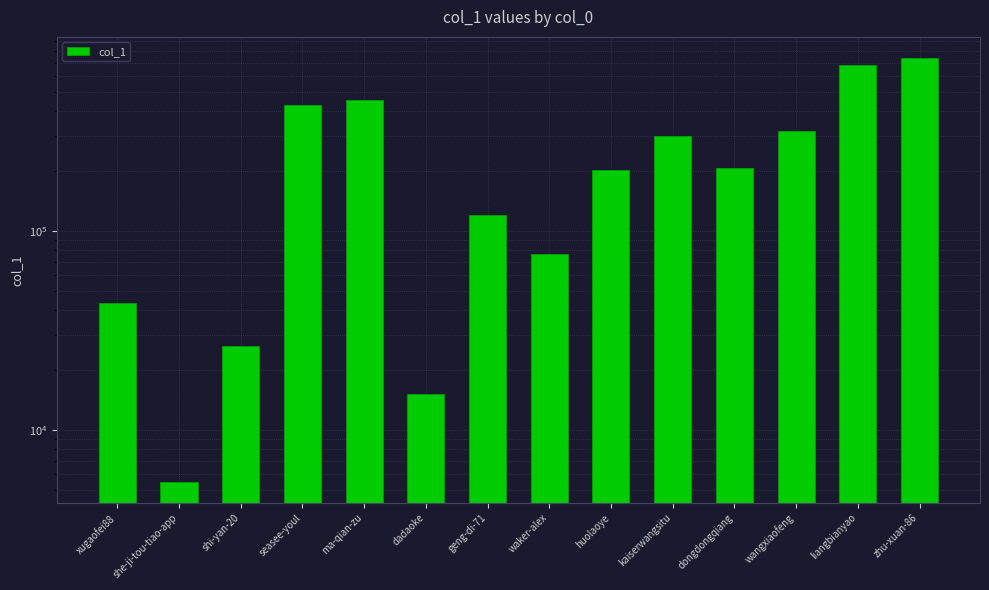

Reading left to right, extract all data points from this chart.

43367	5486	26429	432467	456960	15171	120374	76438	202213	301540	207090	319289	679876	740855